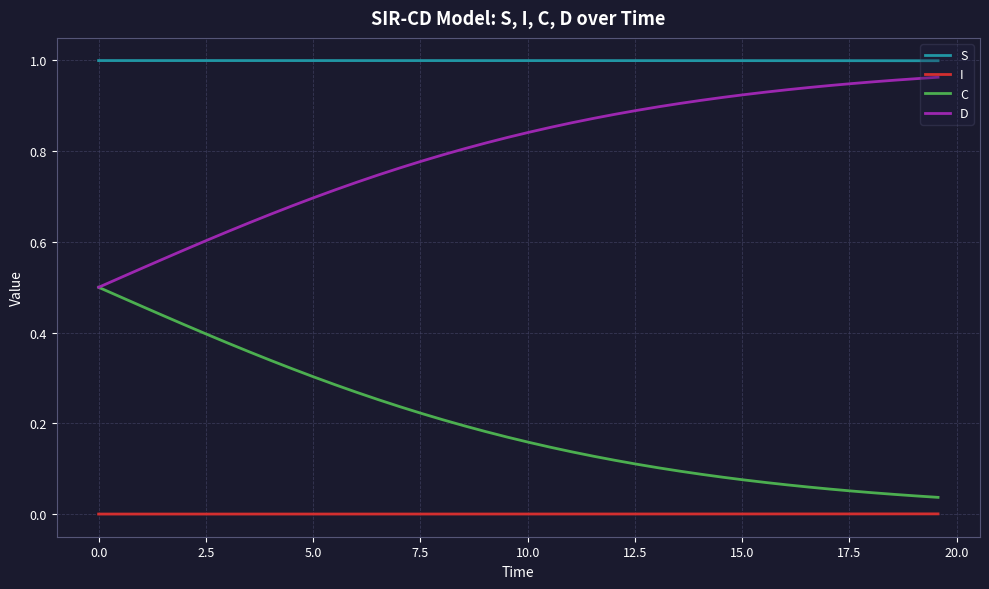

How many lines are shown in the chart?

4